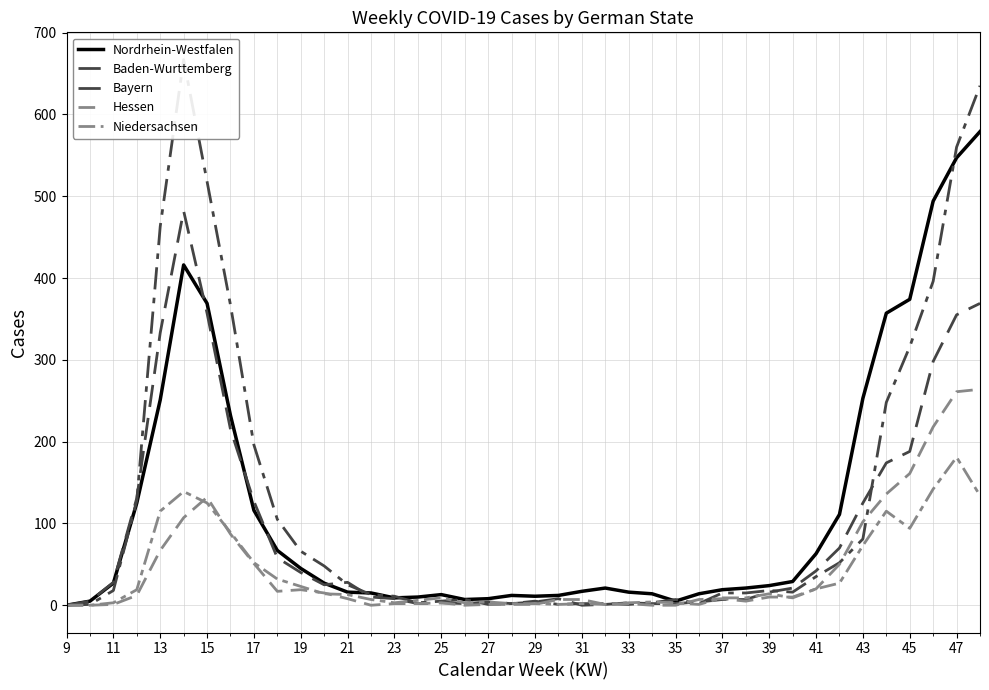

List the series in order of their peak value, highest first.

Bayern, Nordrhein-Westfalen, Baden-Wurttemberg, Hessen, Niedersachsen